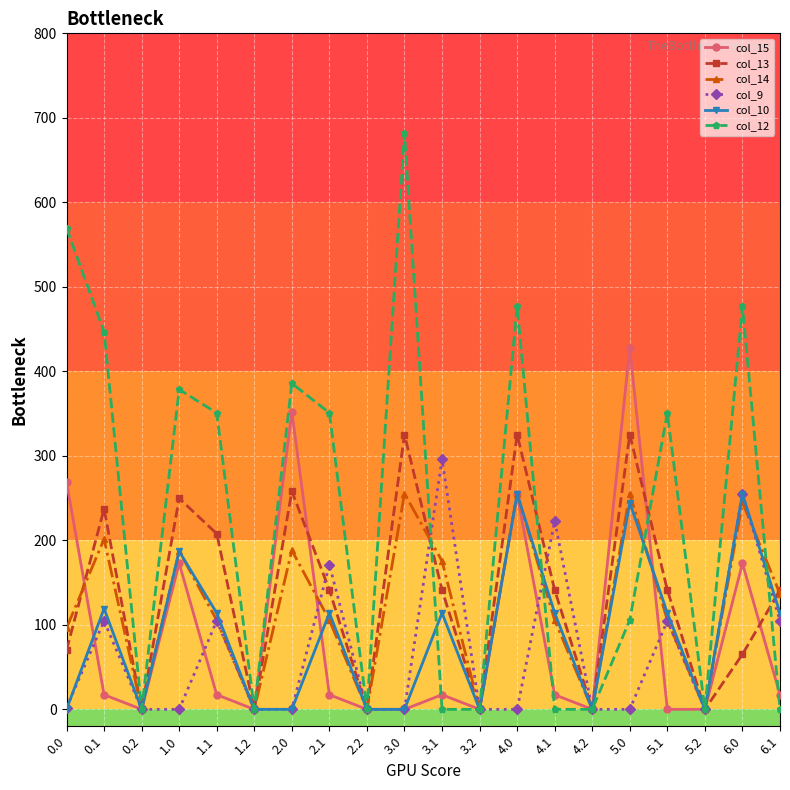

What is the value of the col_13 point at the 17th from the left?

141.2